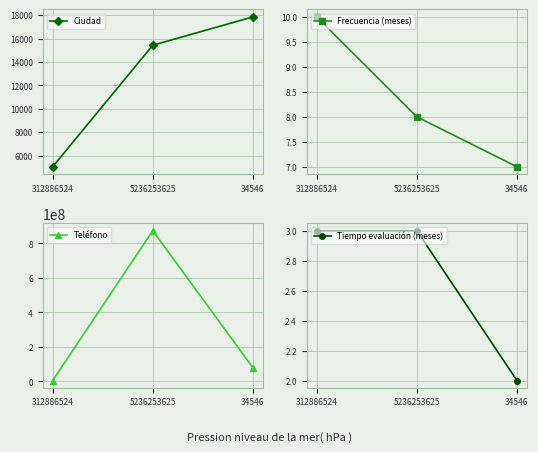

What position from the right is 5236253625?

2